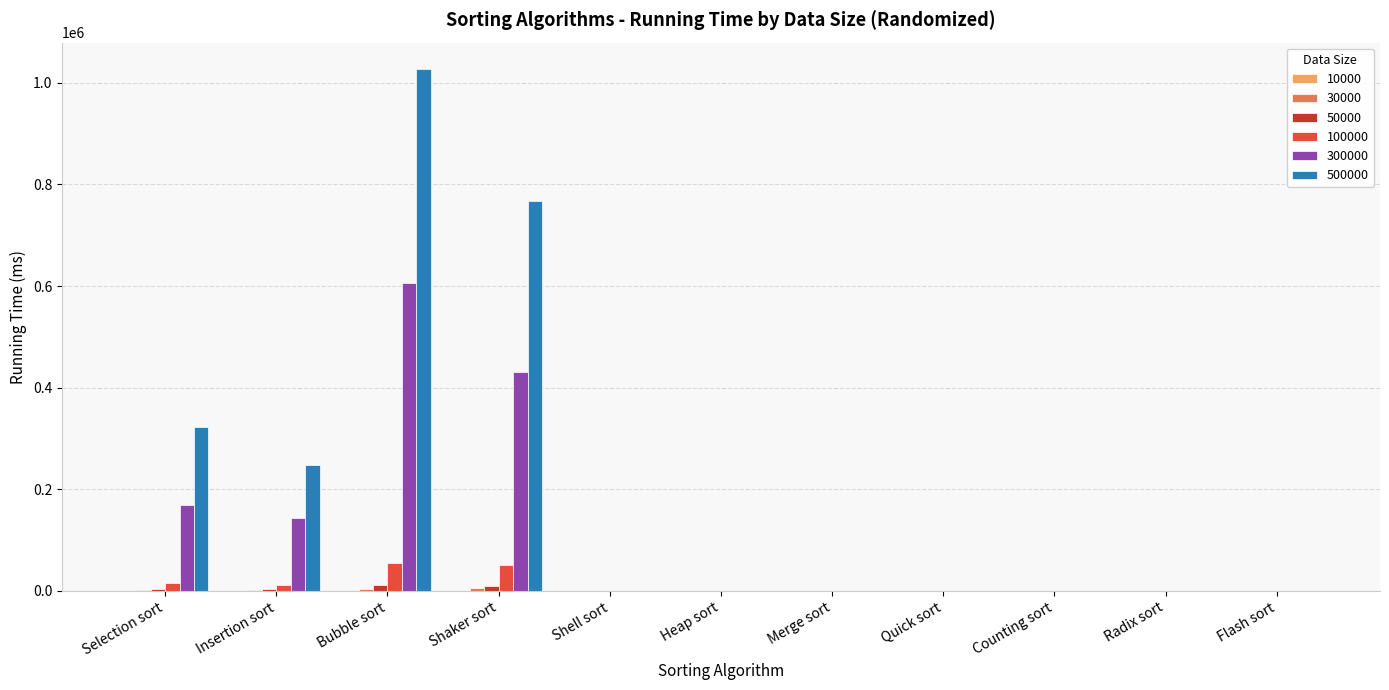

Which series has the widest spread of values?

500000